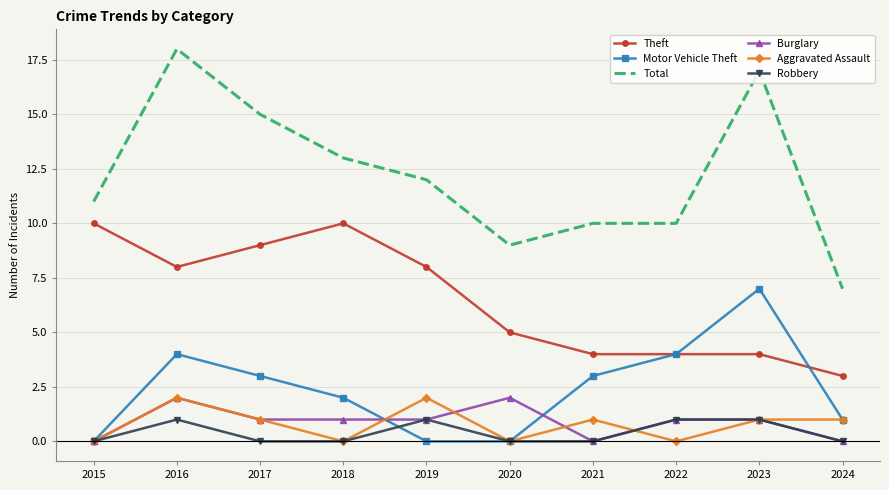

What is the difference between the second highest and minimum values in the Robbery series?

1